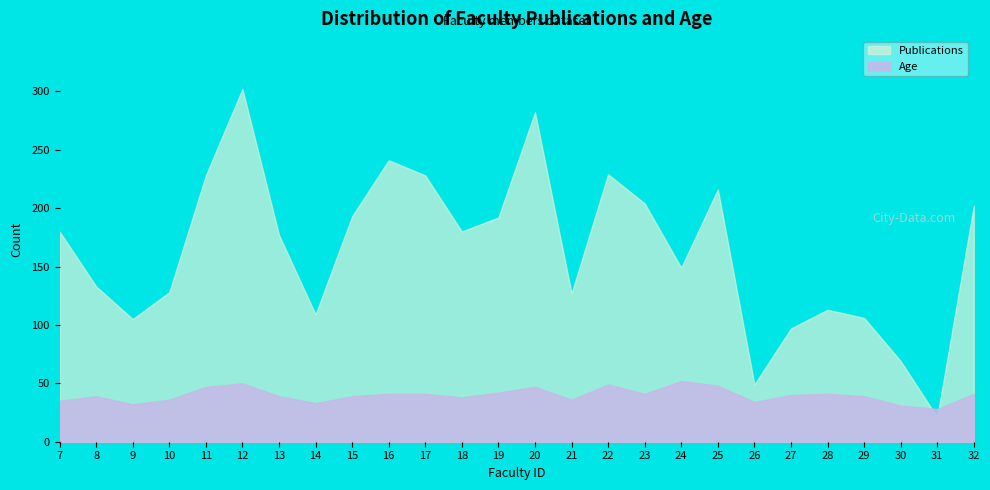

True or false: Age and Publications intersect in this chart.

True